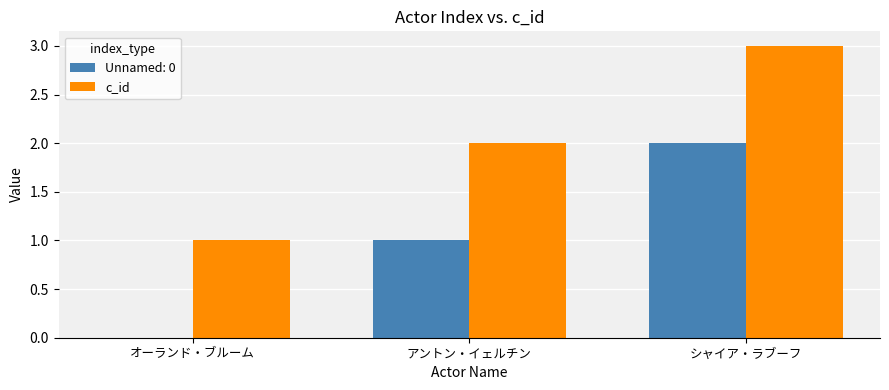

The value of Unnamed: 0 at シャイア・ラブーフ is 2. True or false?

True